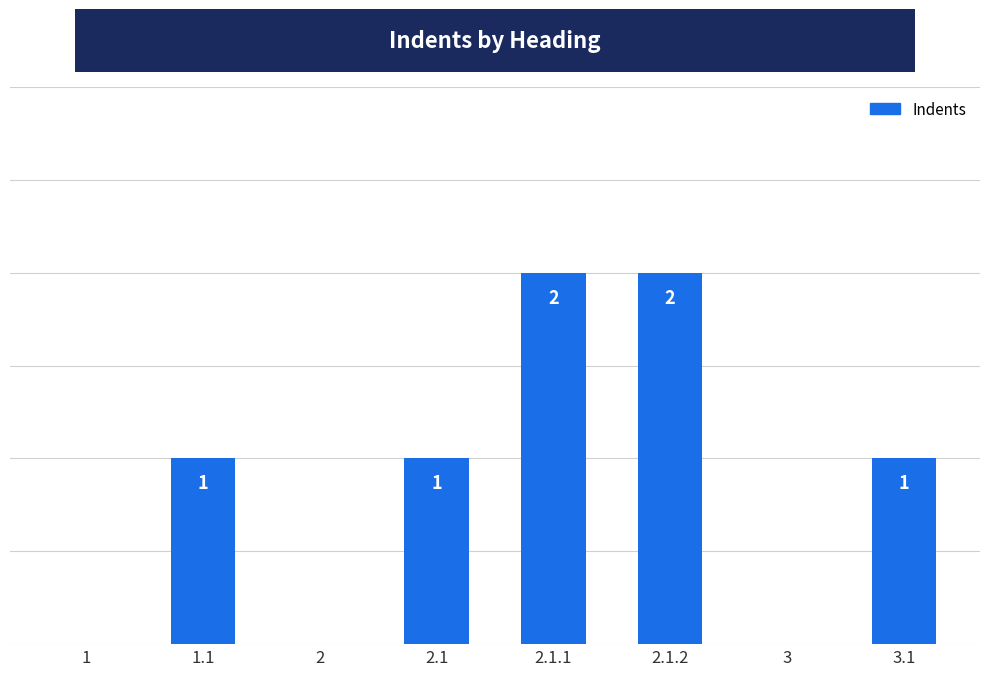

Between 2.1.2 and 1.1, which is larger?

2.1.2